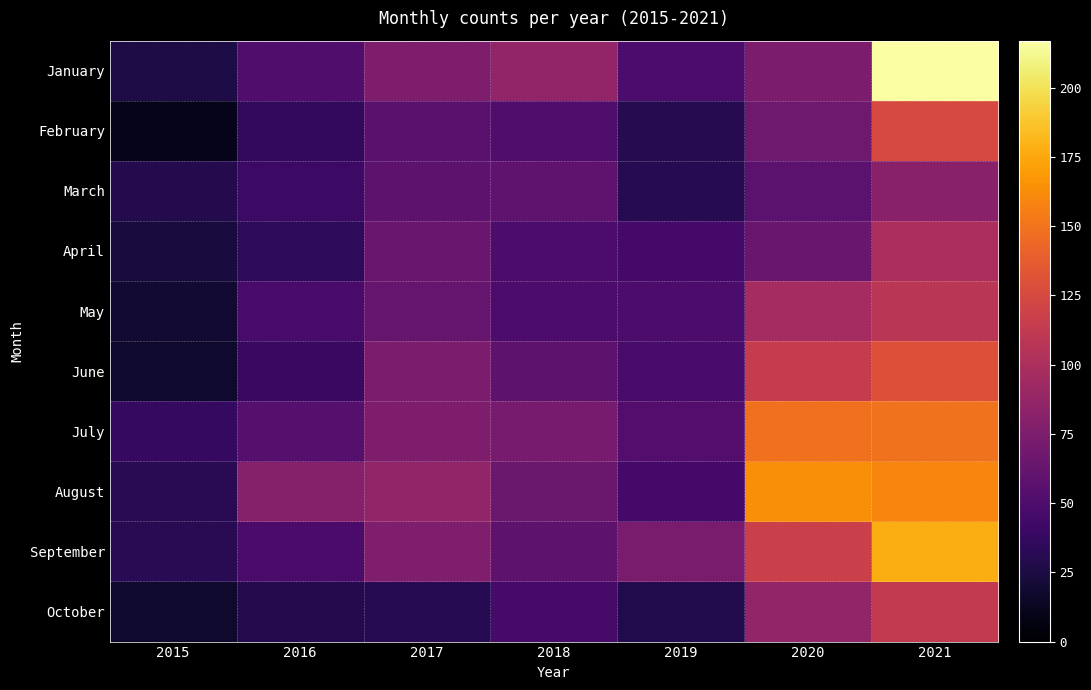

Which series has the largest total across all categories?

August